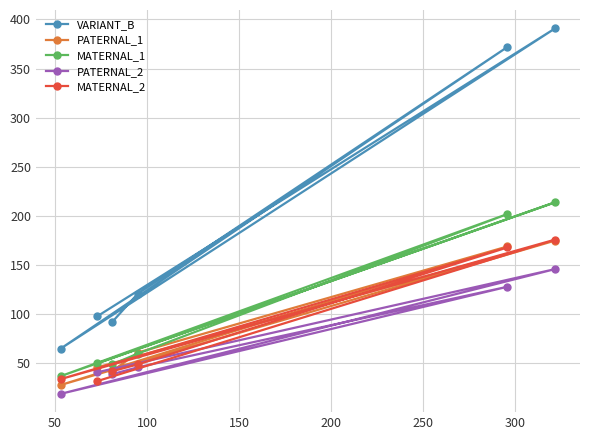

Which series has the largest range (max minus min)?

VARIANT_B